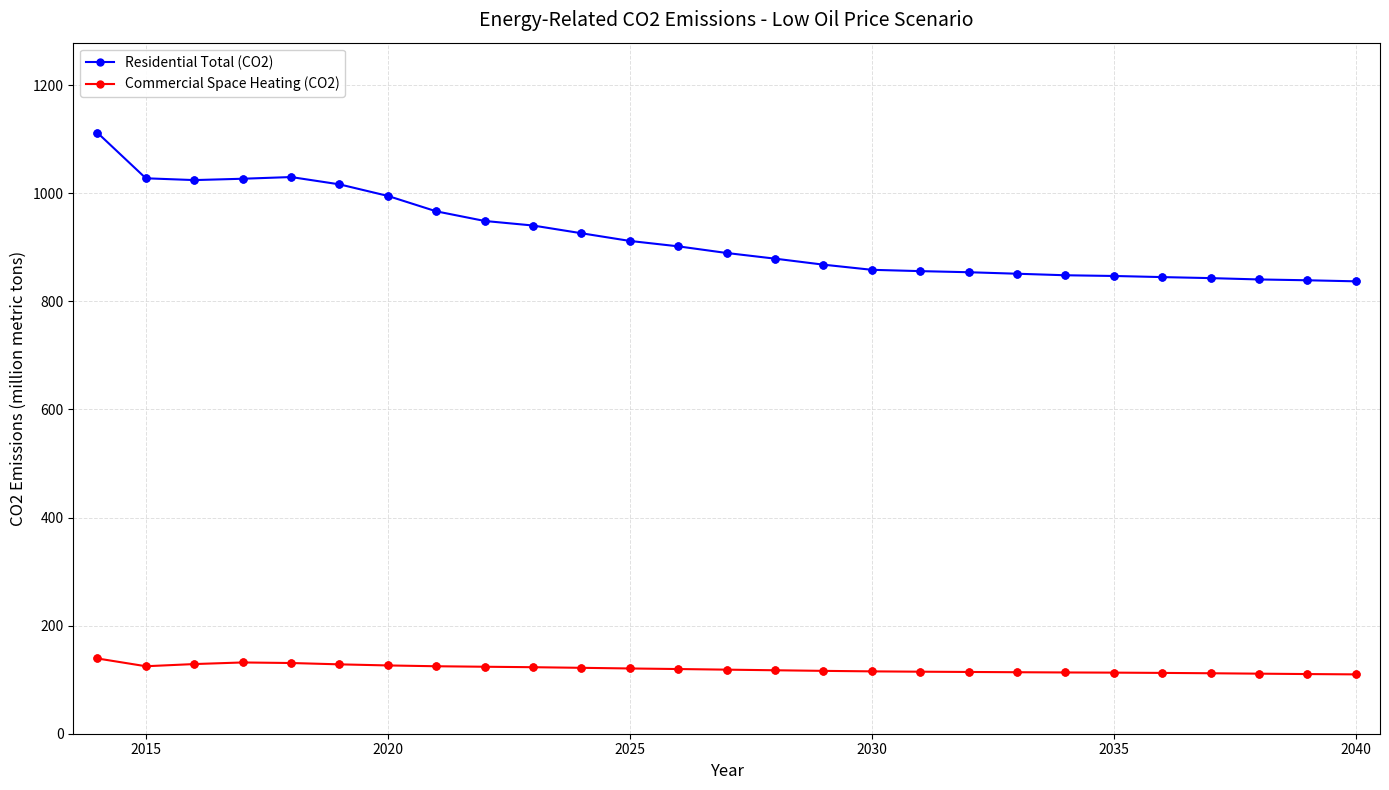

Which series has the largest range (max minus min)?

Residential Total (CO2)